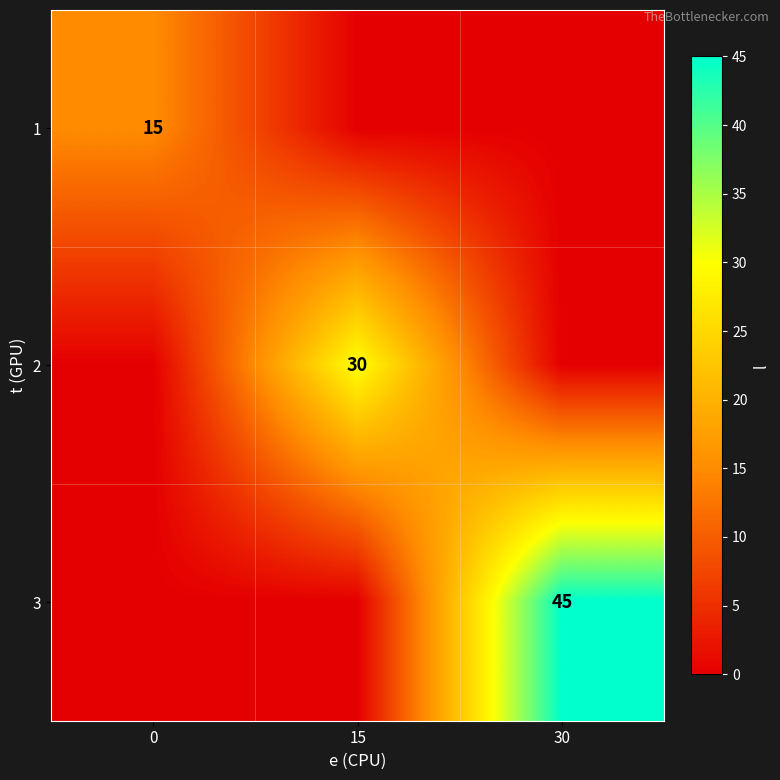

Is the value of 3 at 30 greater than the value of 1 at 0?

Yes